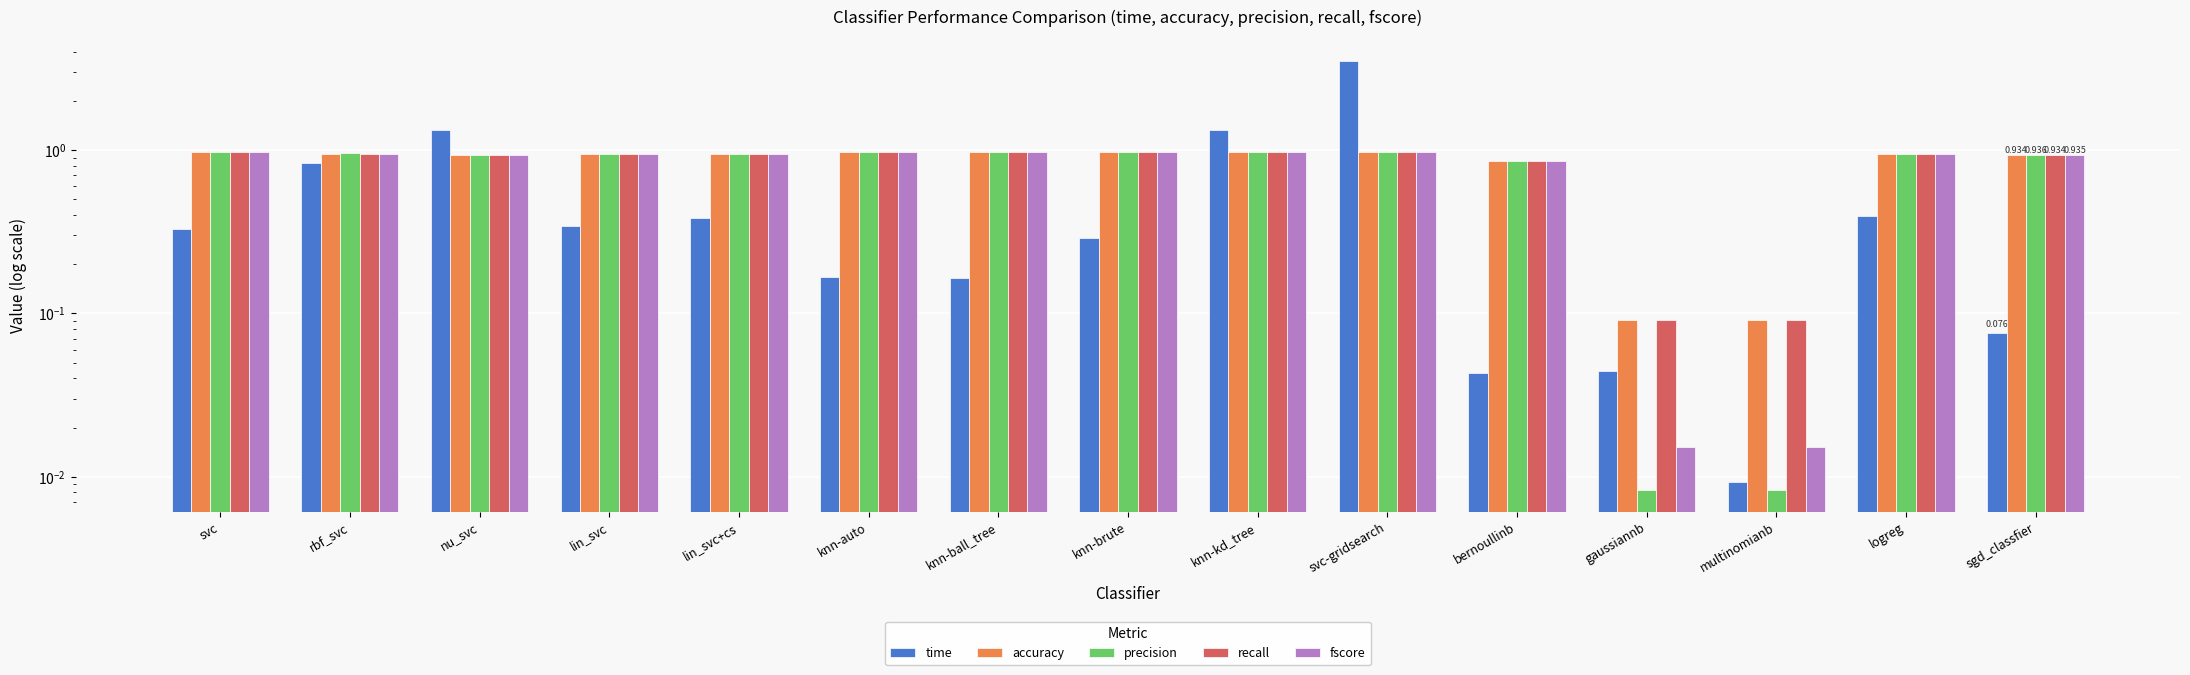

What is the difference between the time values at lin_svc+cs and knn-kd_tree?

0.9